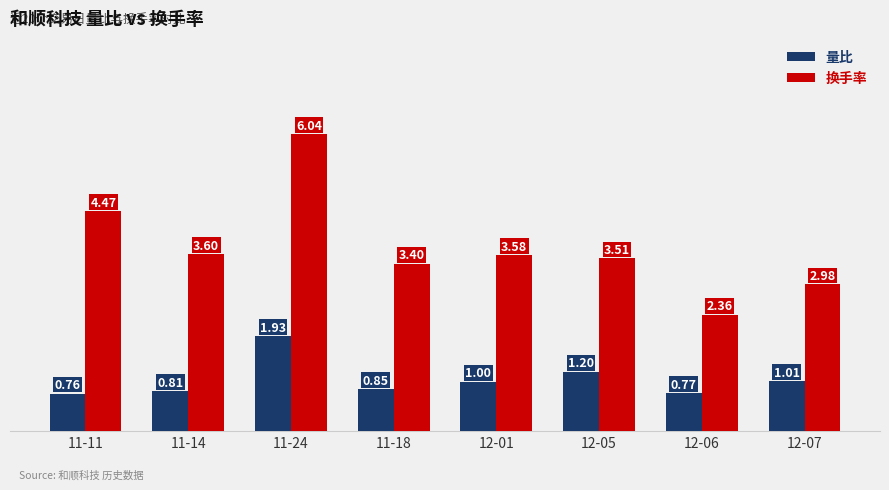

How many bars are there in total?

16